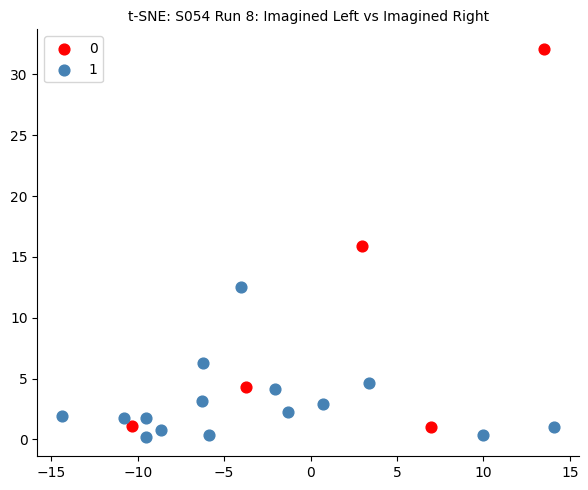

Which series has the largest Y range (max minus min)?

0